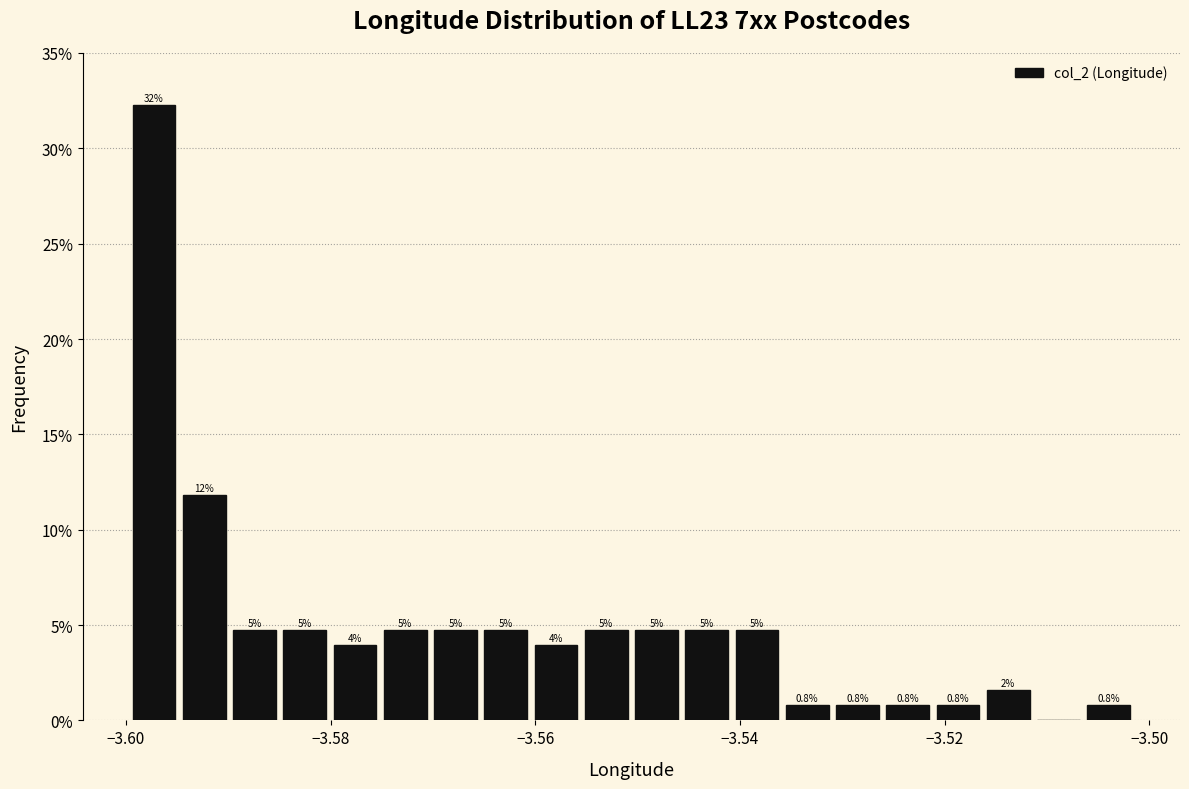

Read against the x-axis, roughly where is the centre of the tallest bar?

-3.598